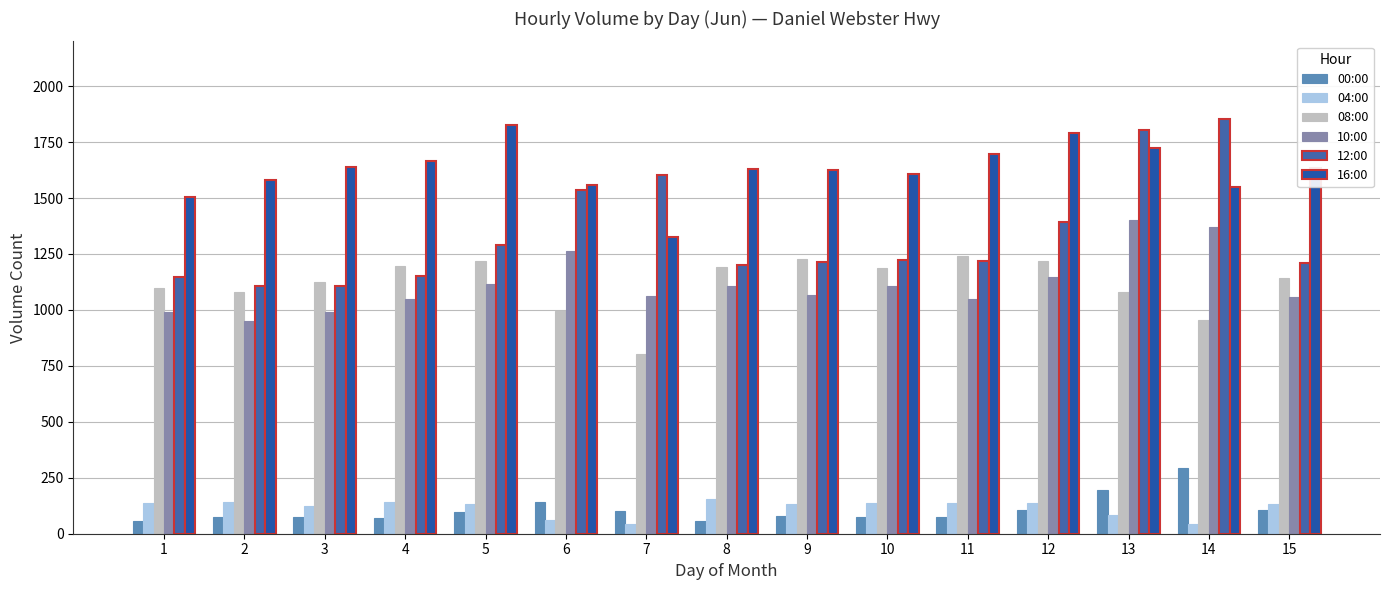

True or false: 10:00 has a value of 1402 at 13.

True